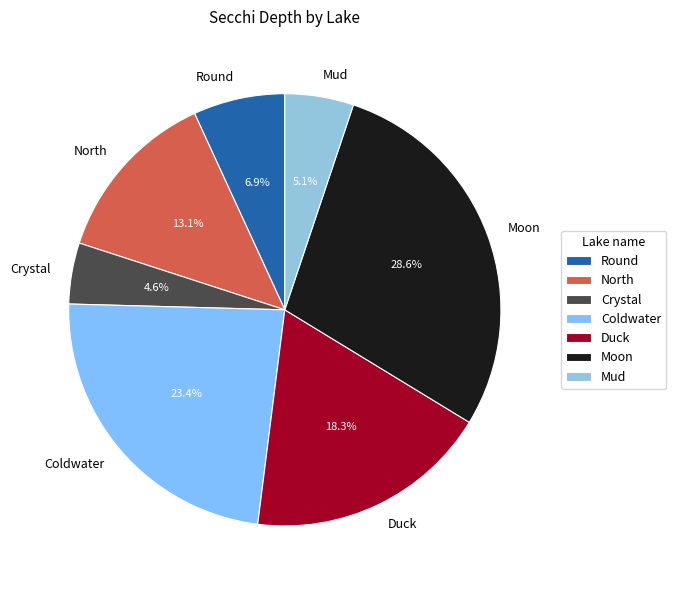

Rank the categories by value from highest to lowest.

Moon, Coldwater, Duck, North, Round, Mud, Crystal